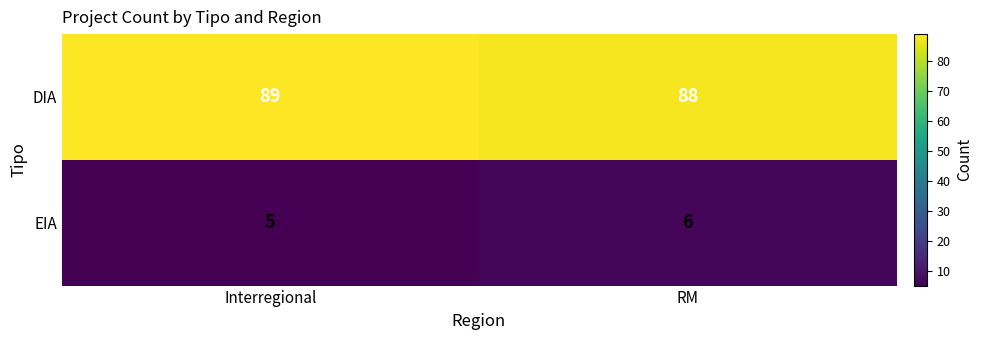

Rank the series by their average value, from highest to lowest.

DIA, EIA